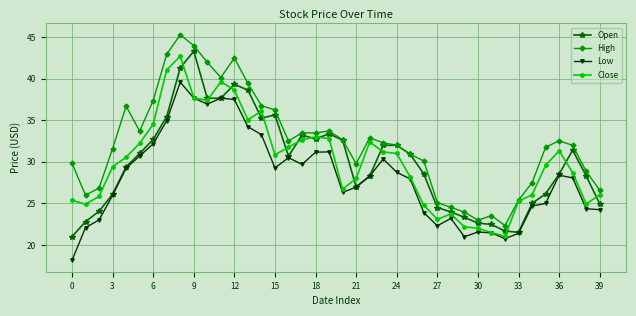

What is the lowest value of the High series?

22.3